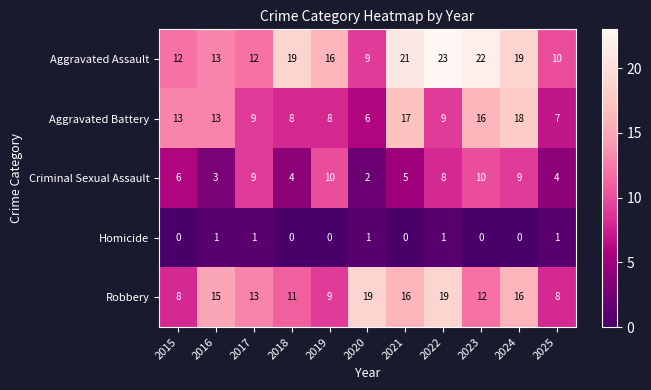

What value does the Aggravated Assault series have at 2017?

12